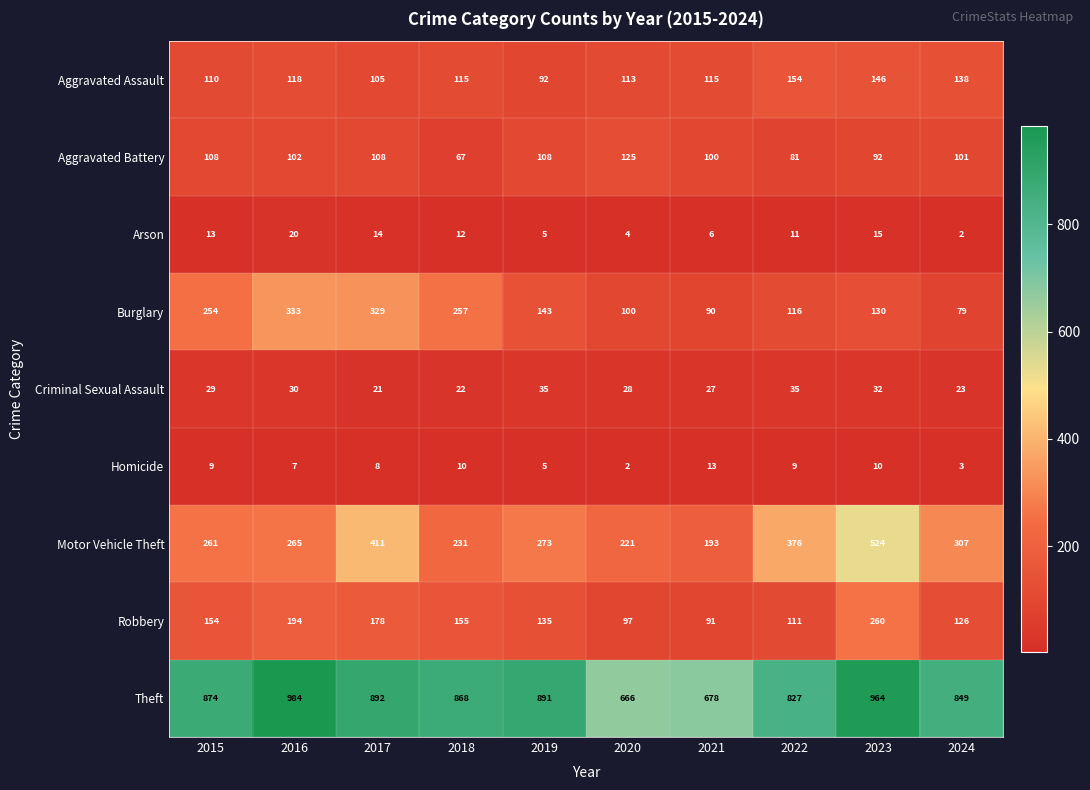

How many categories are shown in the chart?

10